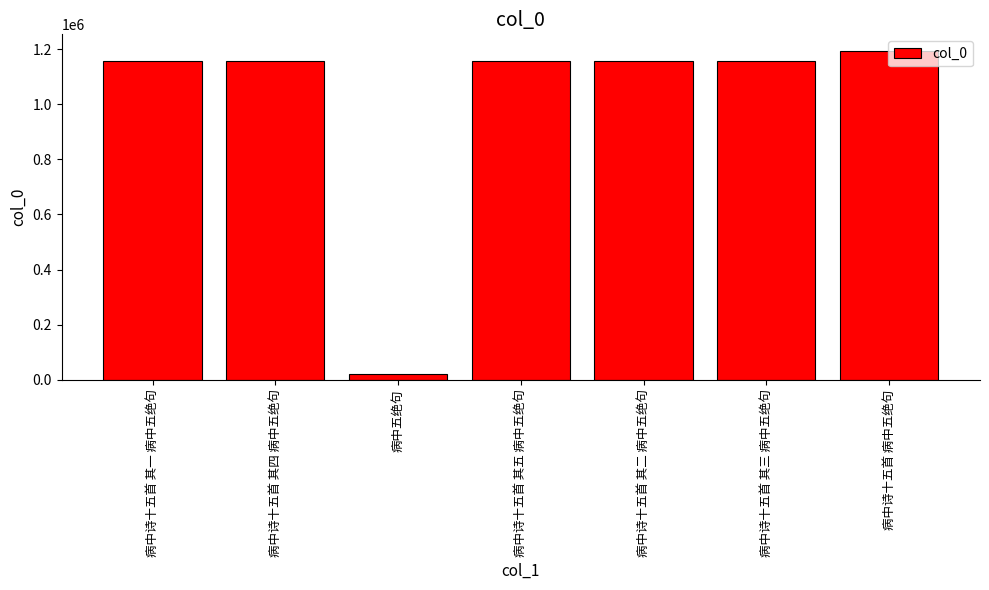

What is the greatest value displayed?

1193909